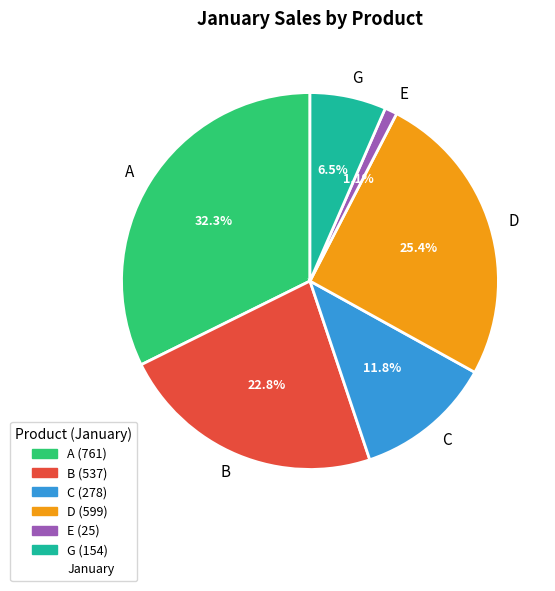

To the nearest percent, what portion does C represent?

12%